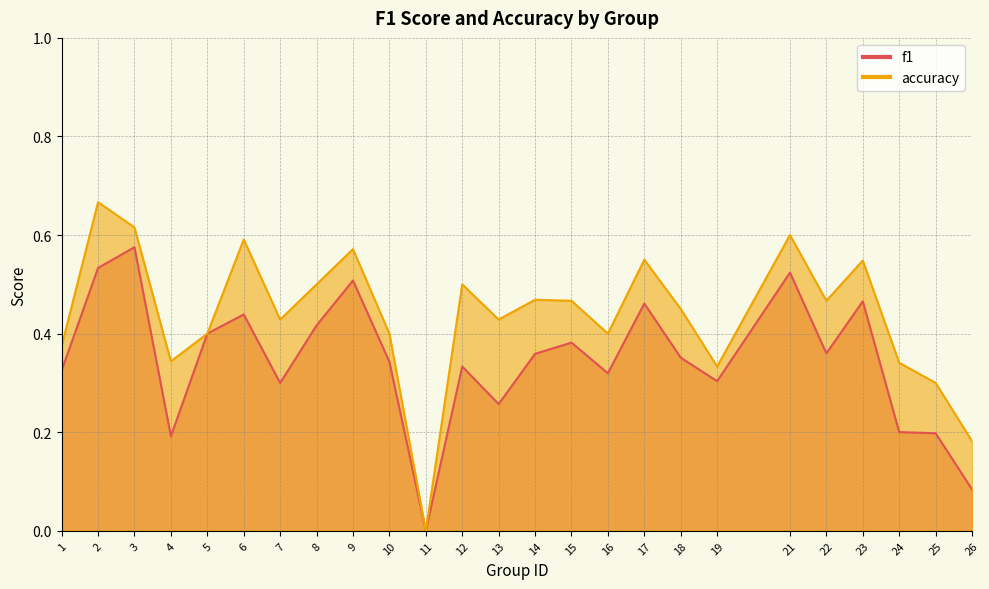

Which series changed the most between 10 and 18?

accuracy